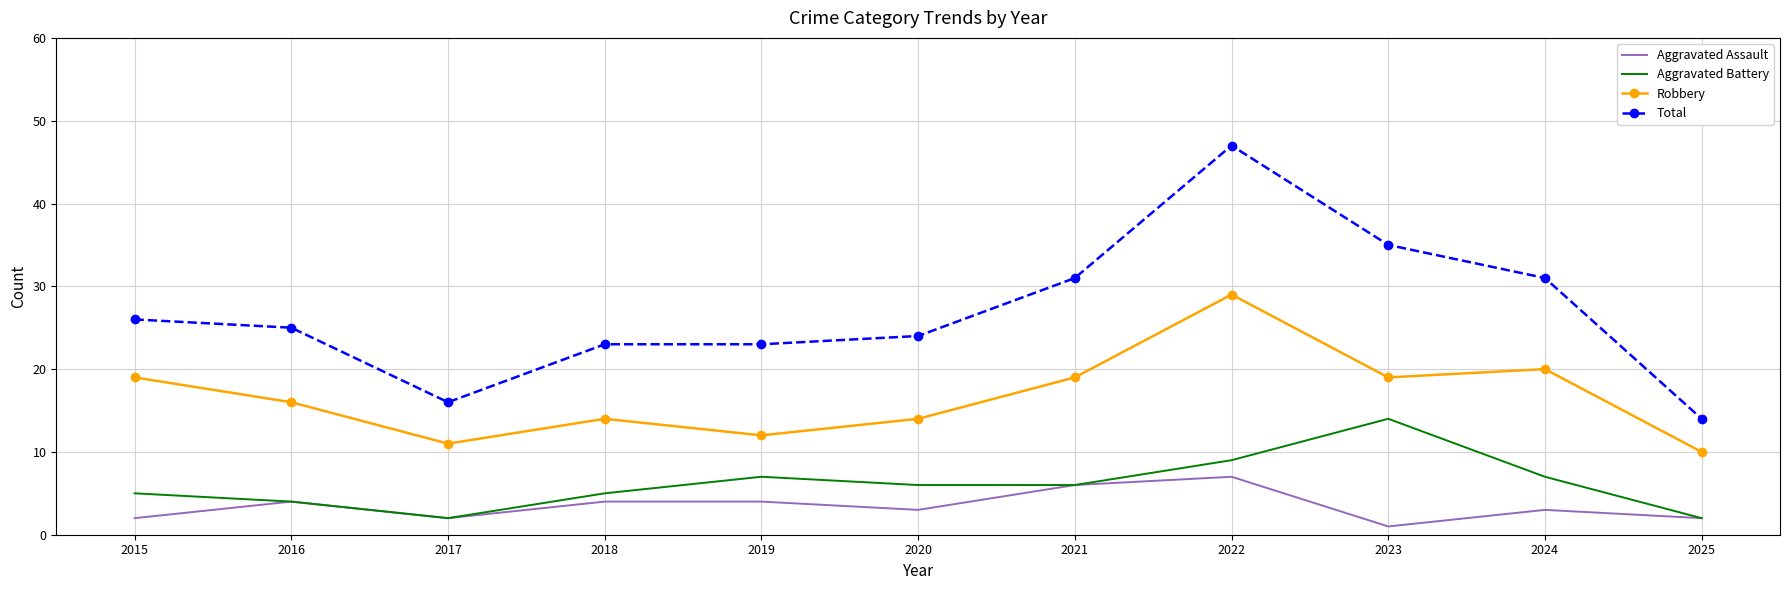

What is the difference between the Total values at 2017 and 2015?

10